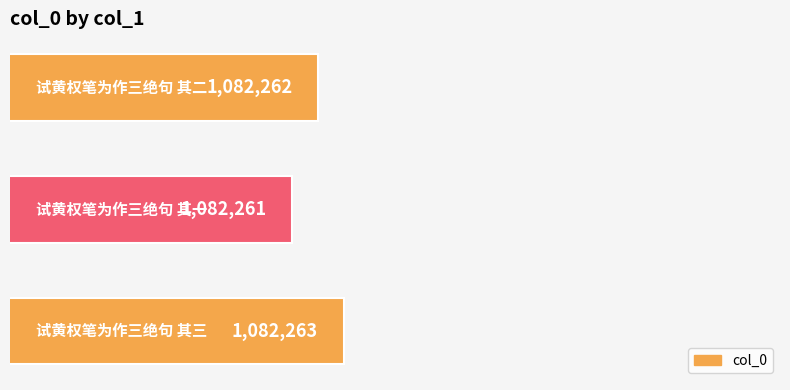

What is the smallest value displayed?

1082261